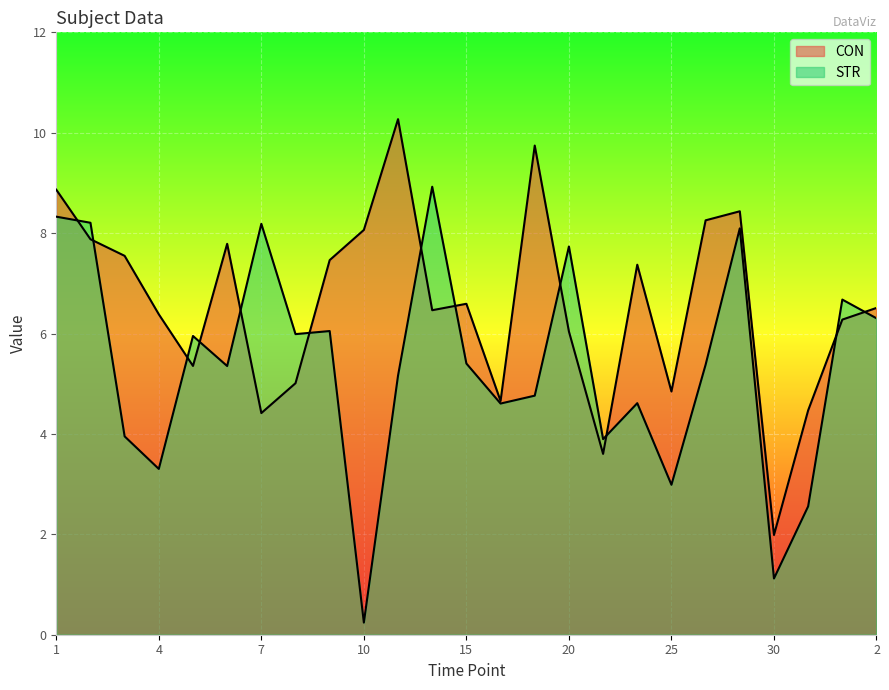

How many lines are shown in the chart?

2